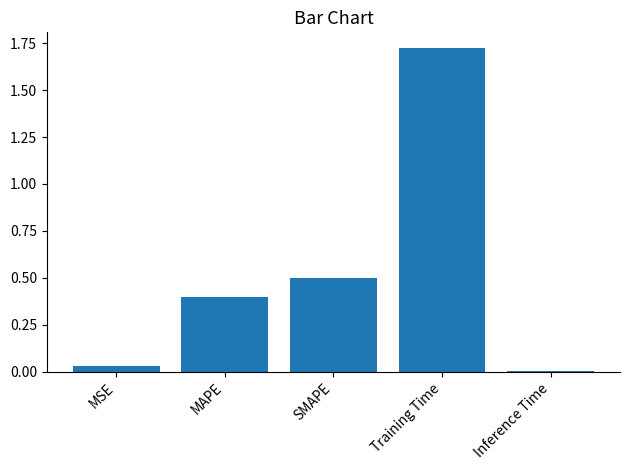

What is the sum of the values at MSE and Training Time?

1.8